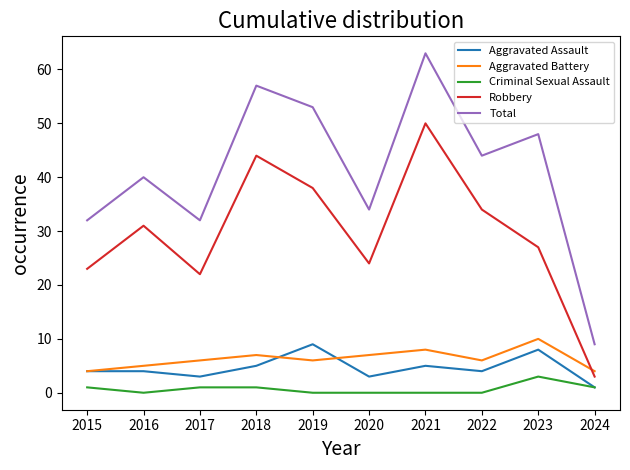

At which category does Aggravated Battery reach its first local peak?

2018